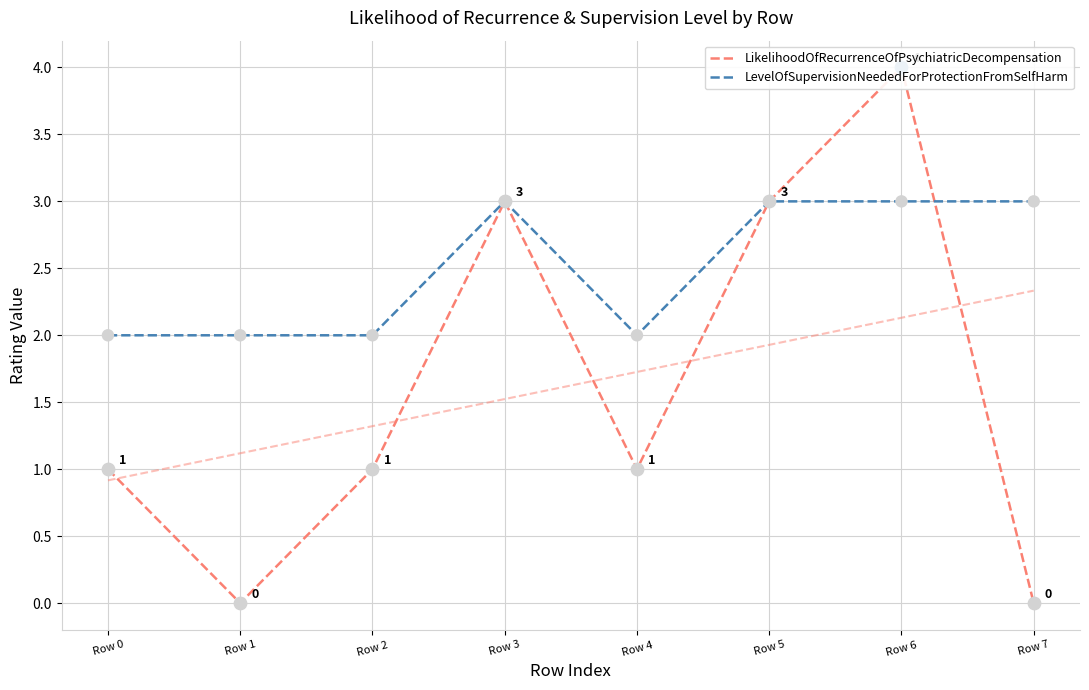

Which series contains the lowest Y value?

LikelihoodOfRecurrenceOfPsychiatricDecompensation